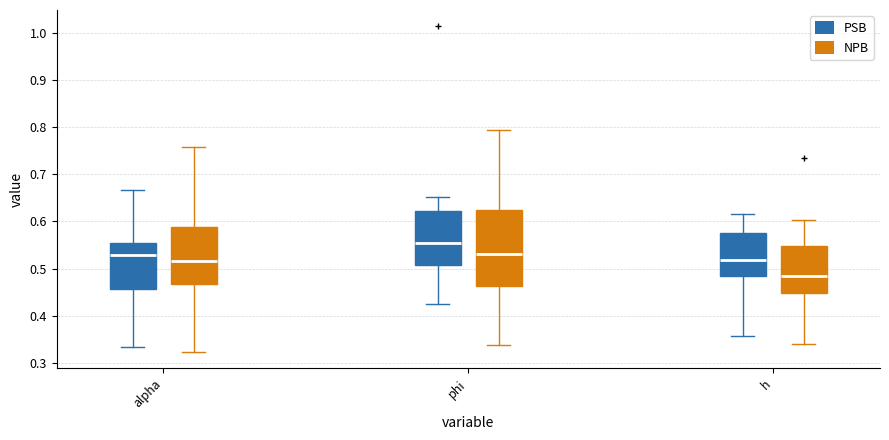

Reading left to right, transcribe this box plot: for each box, give where its median line is, the range the box spans, and where its two whiskers end, as read against the y-axis. The values are not printed on the chart, so give them approximately, as read against the axis.

alpha (PSB): median 0.53, box 0.46 to 0.55, whiskers 0.33 to 0.67
alpha (NPB): median 0.52, box 0.47 to 0.59, whiskers 0.32 to 0.76
phi (PSB): median 0.55, box 0.51 to 0.62, whiskers 0.42 to 0.65
phi (NPB): median 0.53, box 0.46 to 0.62, whiskers 0.34 to 0.79
h (PSB): median 0.52, box 0.48 to 0.58, whiskers 0.36 to 0.62
h (NPB): median 0.48, box 0.45 to 0.55, whiskers 0.34 to 0.60